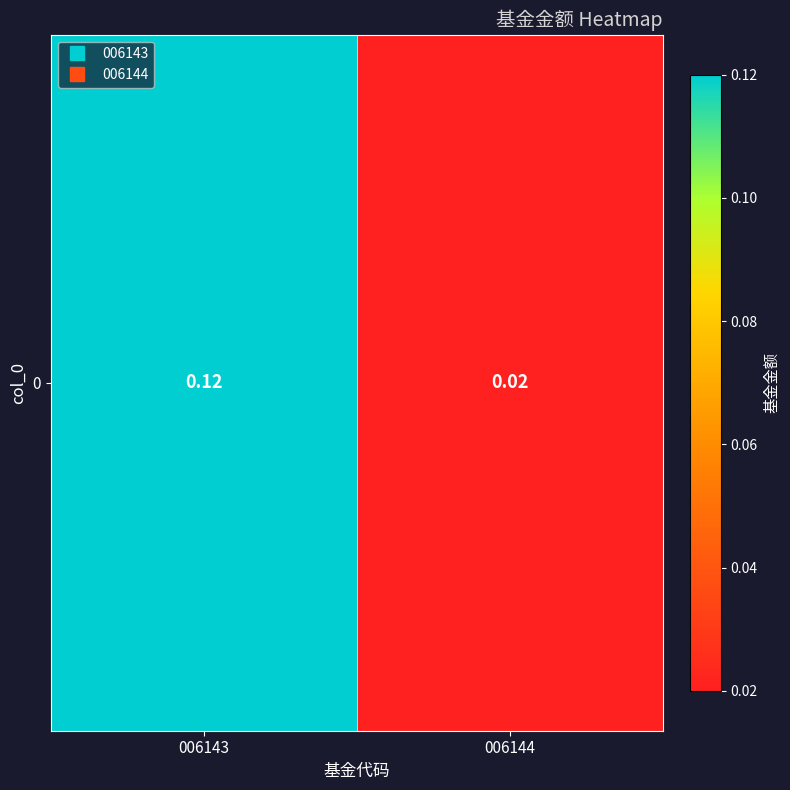

Reading left to right, what are all the values shown in this chart?

0.1	0.0